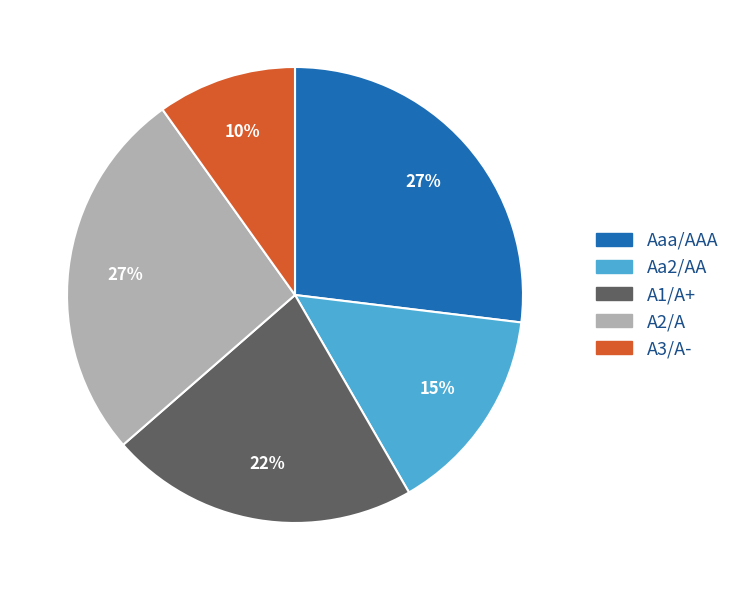

How many segments does this pie chart have?

5